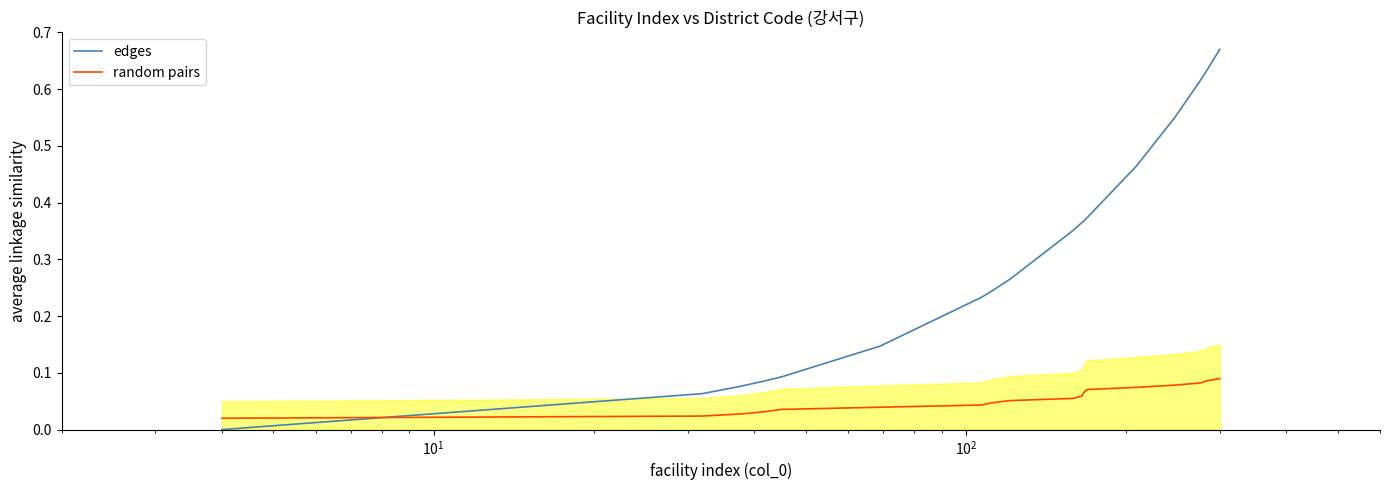

How many intersections are there between random pairs and edges?

1